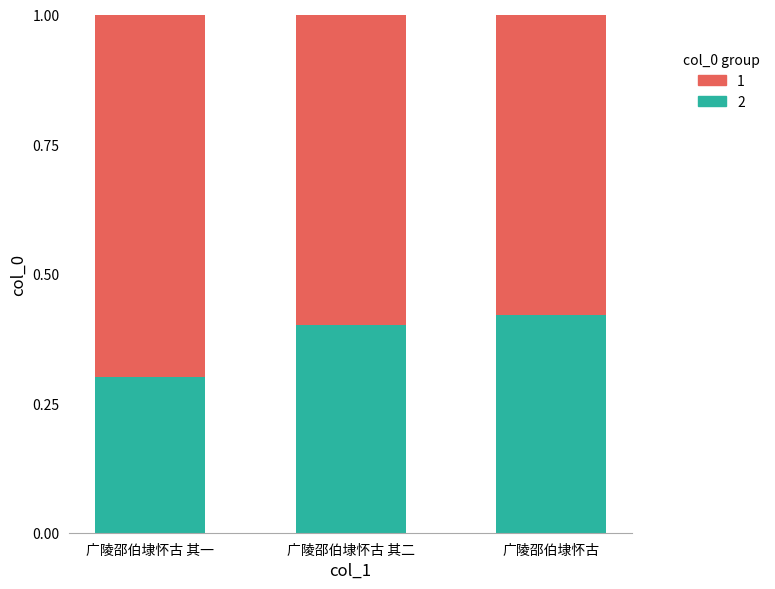

What is the total value across all series at 广陵邵伯埭怀古 其二?

1.0